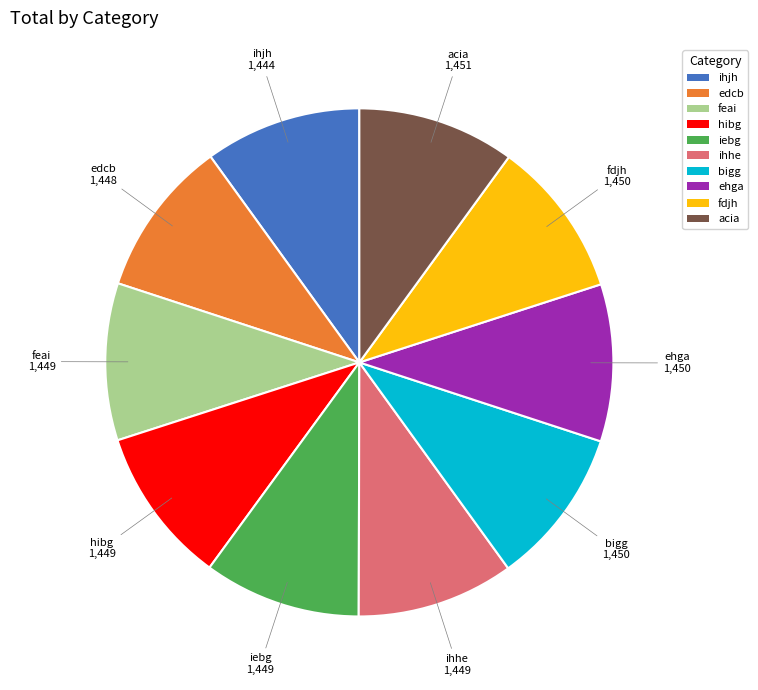

Is it true that edcb is 17% of the pie?

False